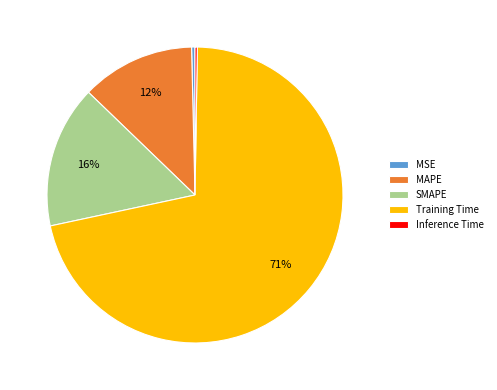

To the nearest percent, what is the difference between the MAPE and MSE slice percentages?

12%